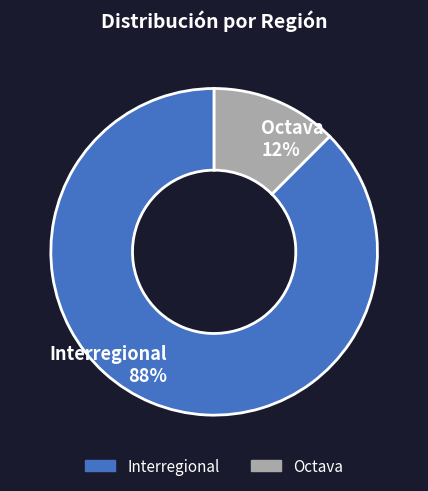

To the nearest percent, what is the combined percentage of Interregional 88% and Octava 12%?

100%